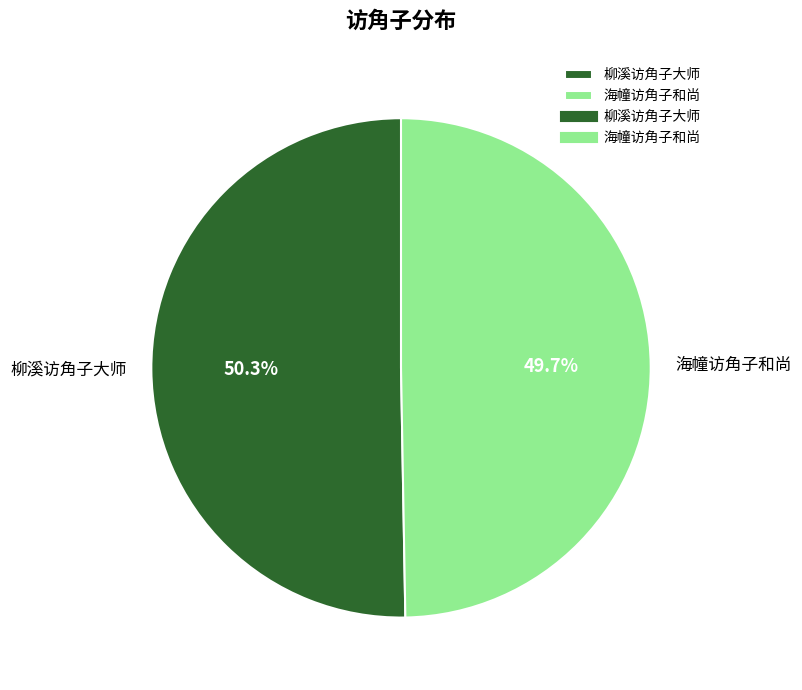

Approximately how many times larger is the value at 柳溪访角子大师 compared to 海幢访角子和尚?

1.0